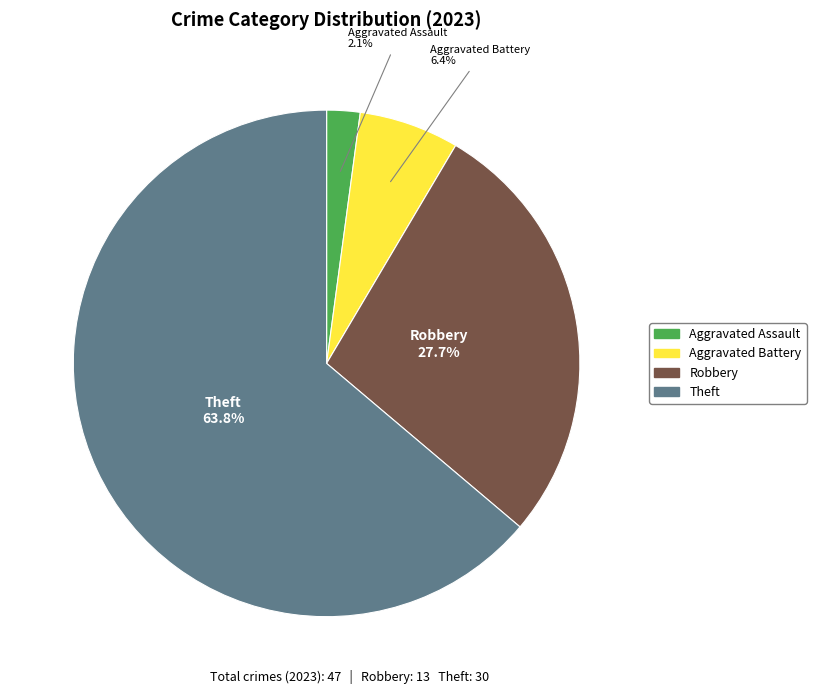

Count the number of slices in the pie.

4